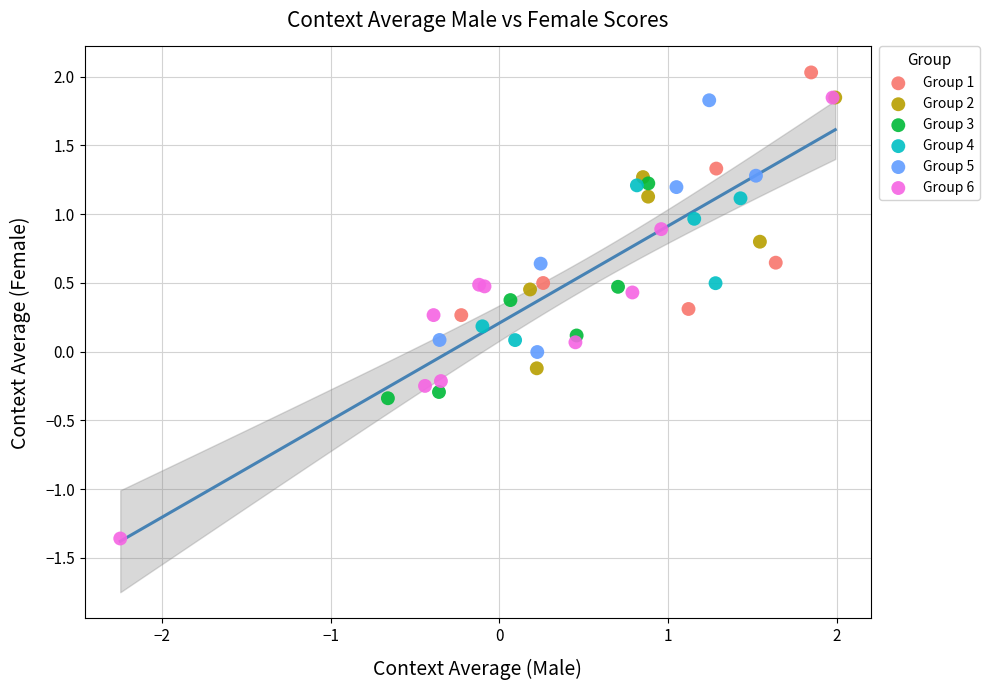

What are all the series names shown in the legend?

Group 1, Group 2, Group 3, Group 4, Group 5, Group 6